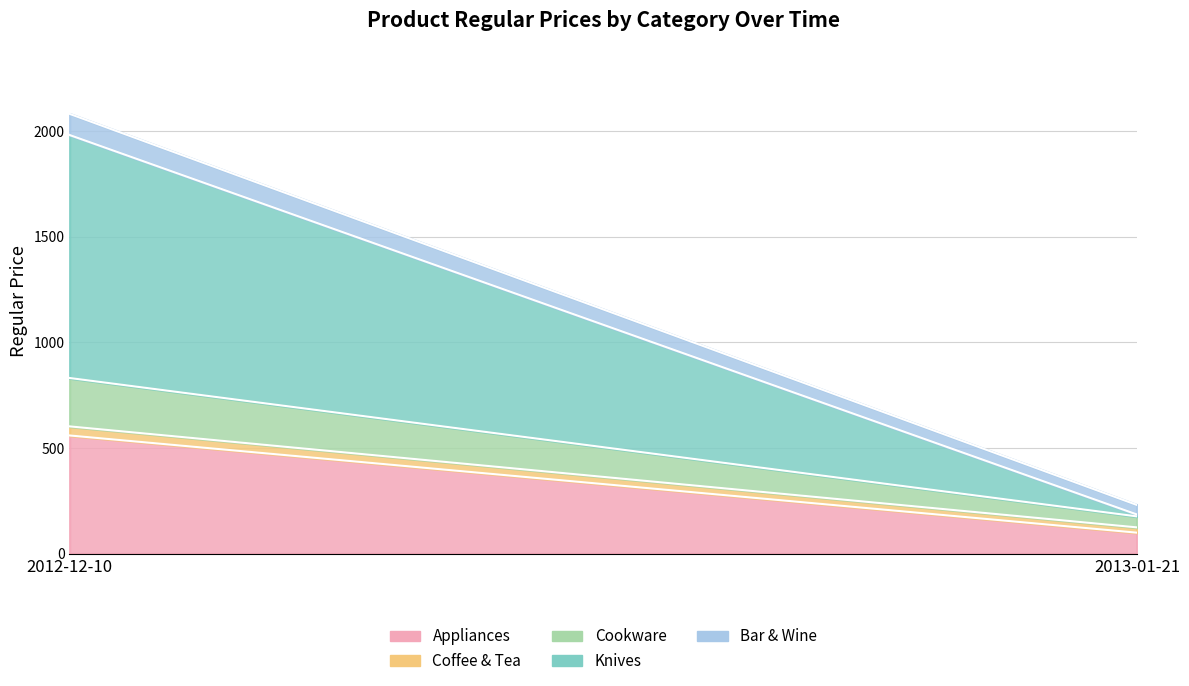

Is the value of Appliances at 2012-12-10 greater than the value of Bar & Wine at 2013-01-21?

Yes